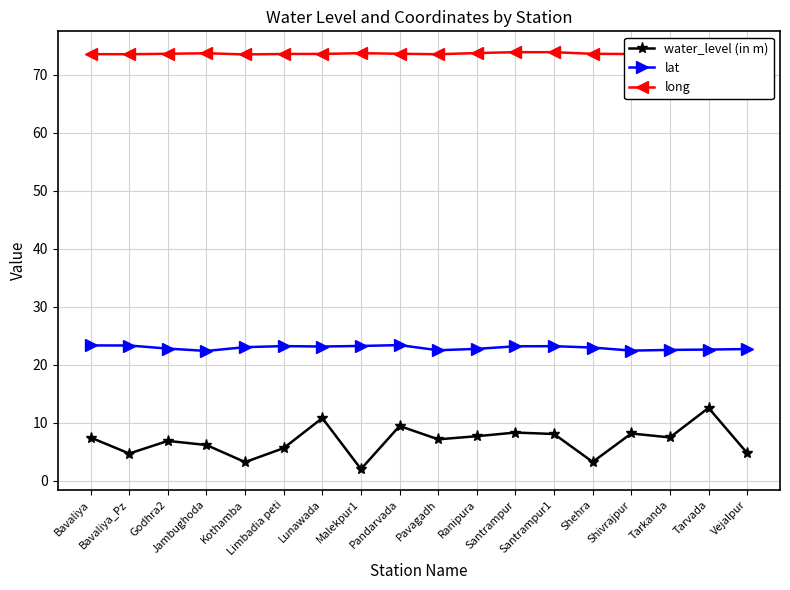

What are all the series names shown in the legend?

water_level (in m), lat, long